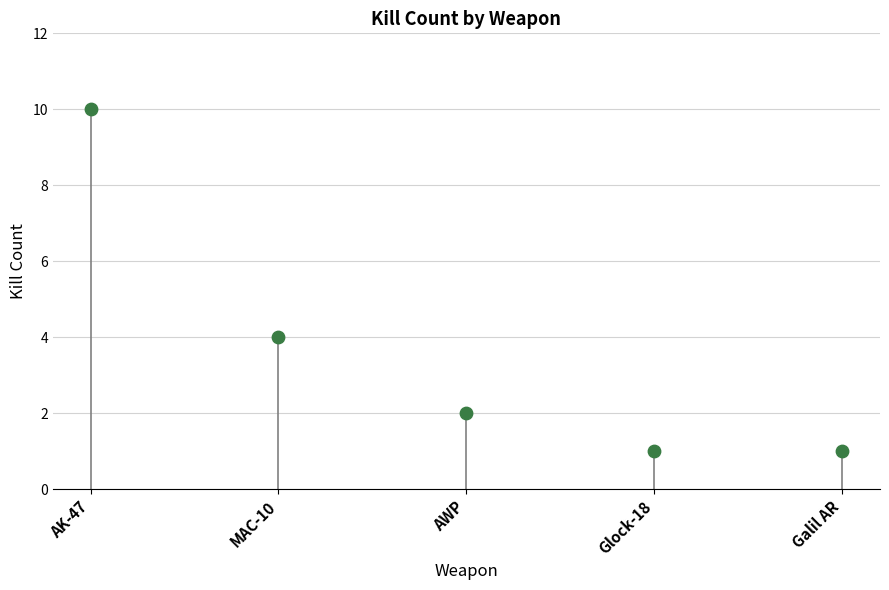

Between Galil AR and AWP, which is larger?

AWP